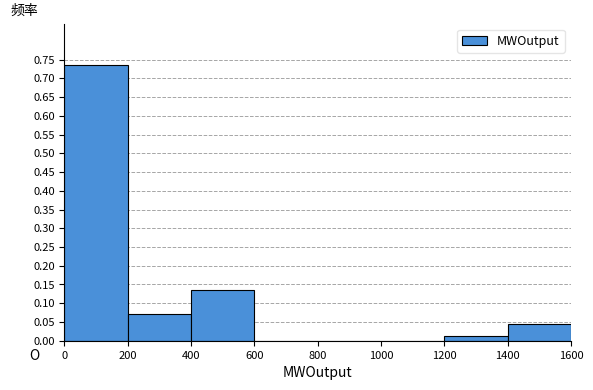

Over which range of the x-axis is the bar tallest?

0 to 200